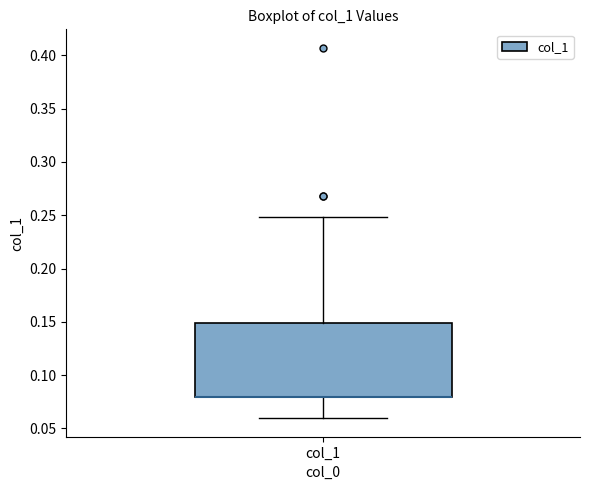

Read this box plot against the y-axis: the position of the median line, the range covered by the box, and the ends of both whiskers. The values are not printed on the chart, so give them approximately, as read against the axis.

median 0.08 (drawn on the box's lower edge), box 0.08 to 0.15, whiskers 0.06 to 0.25